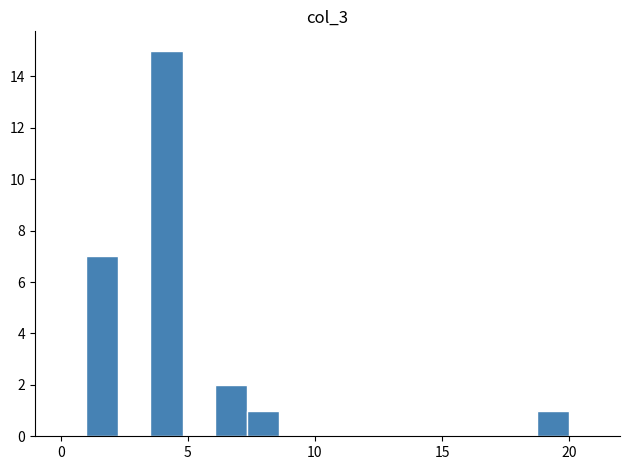

Around what value on the x-axis is the tallest bar? Give the approximate position of its centre, as read against the axis.

4.0